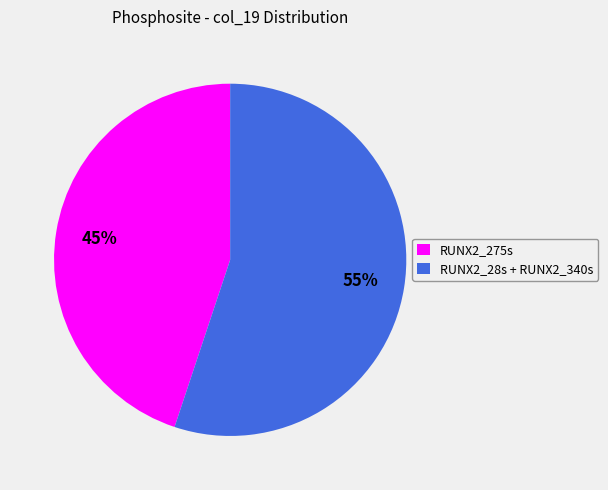

What percentage is the RUNX2_28s + RUNX2_340s slice, to the nearest percent?

55%